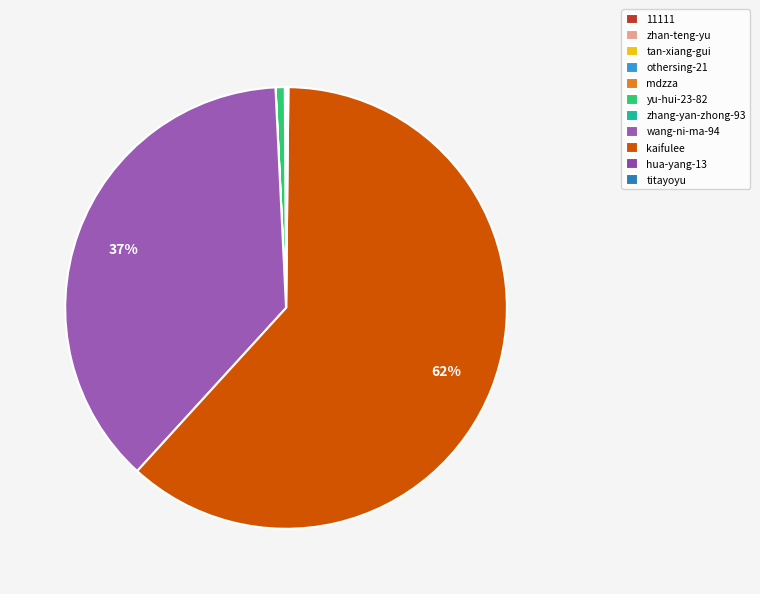

Is there a majority slice in this chart?

Yes